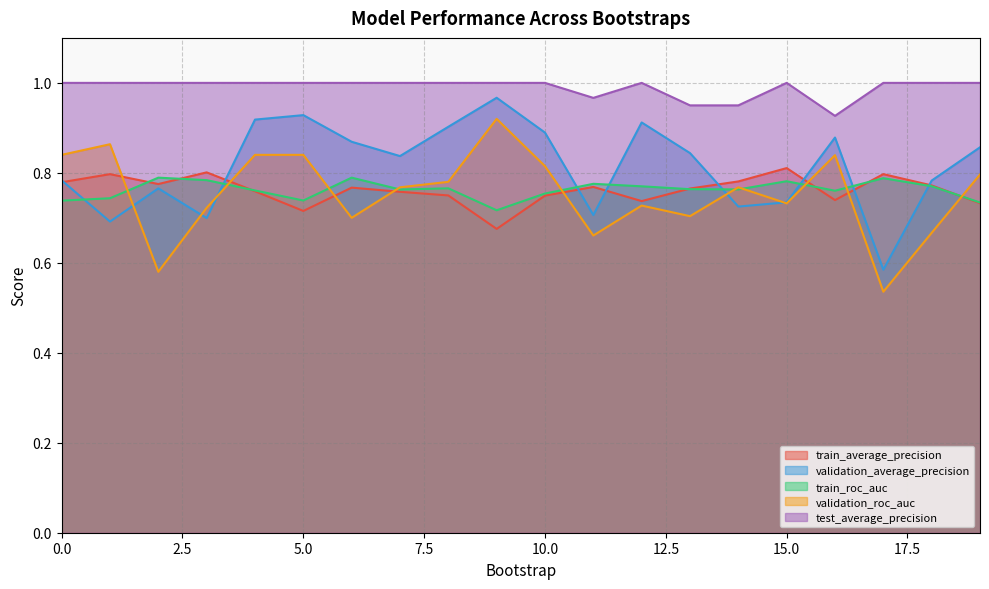

True or false: train_roc_auc has more than 0 interior local peaks.

True